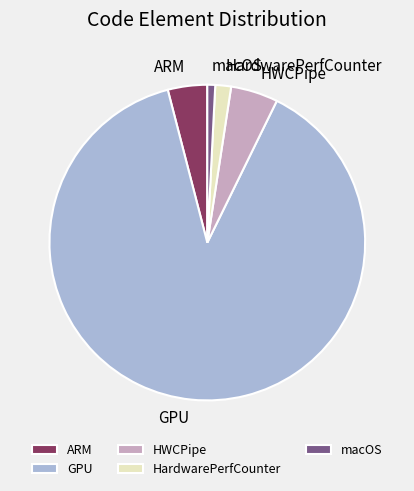

Rank the categories by value from highest to lowest.

GPU, HWCPipe, ARM, HardwarePerfCounter, macOS